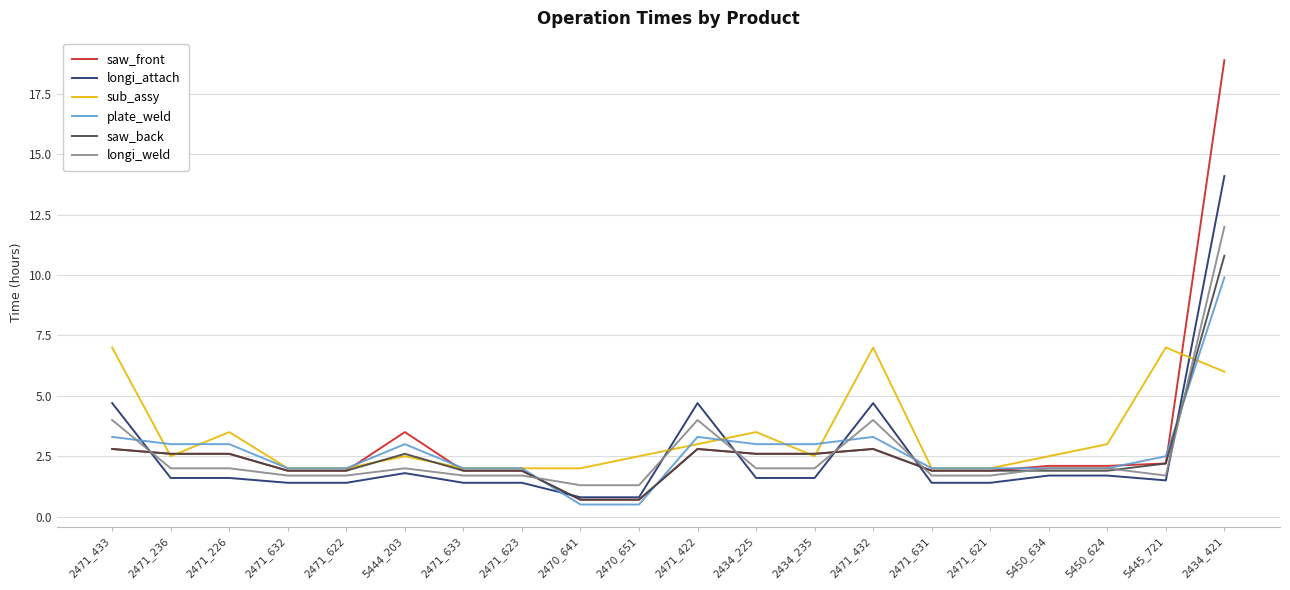

How many values in the longi_attach series are below 1?

2